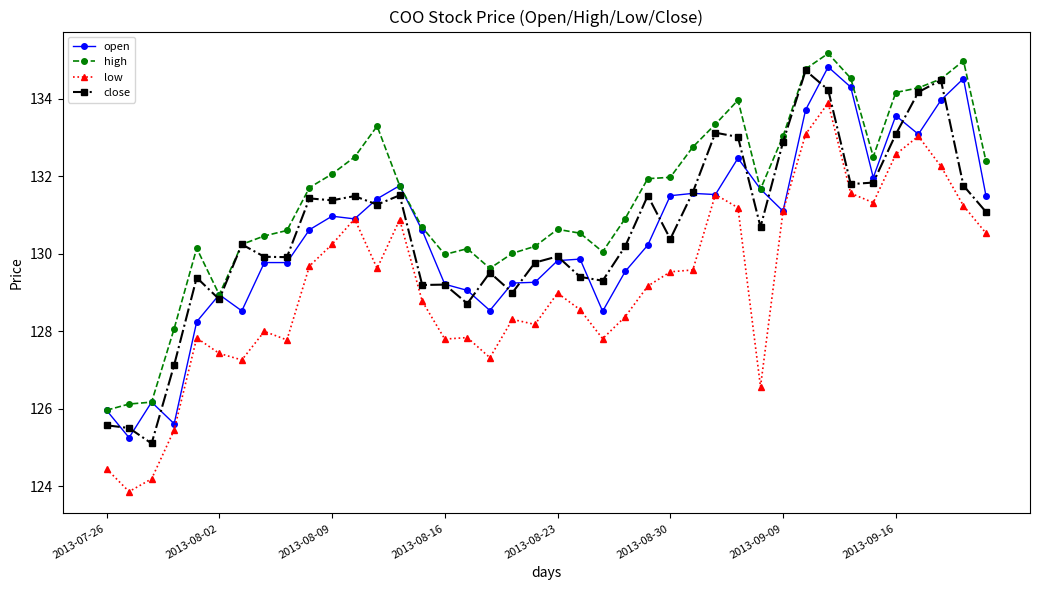

What is the sum of all high values?

5256.9